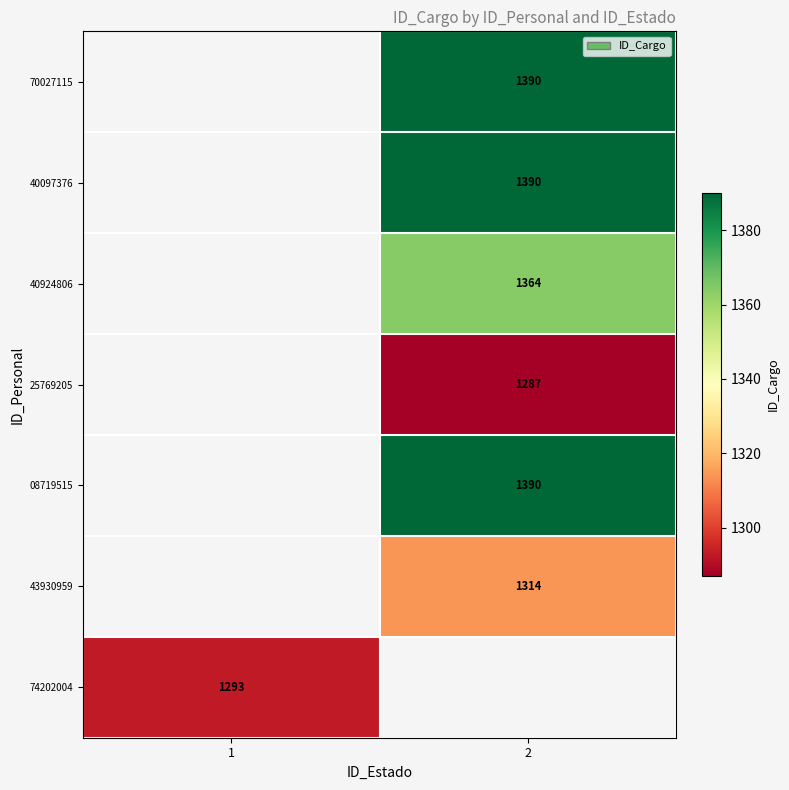

Is the value of 40924806 at 2 greater than the value of 25769205 at 2?

Yes